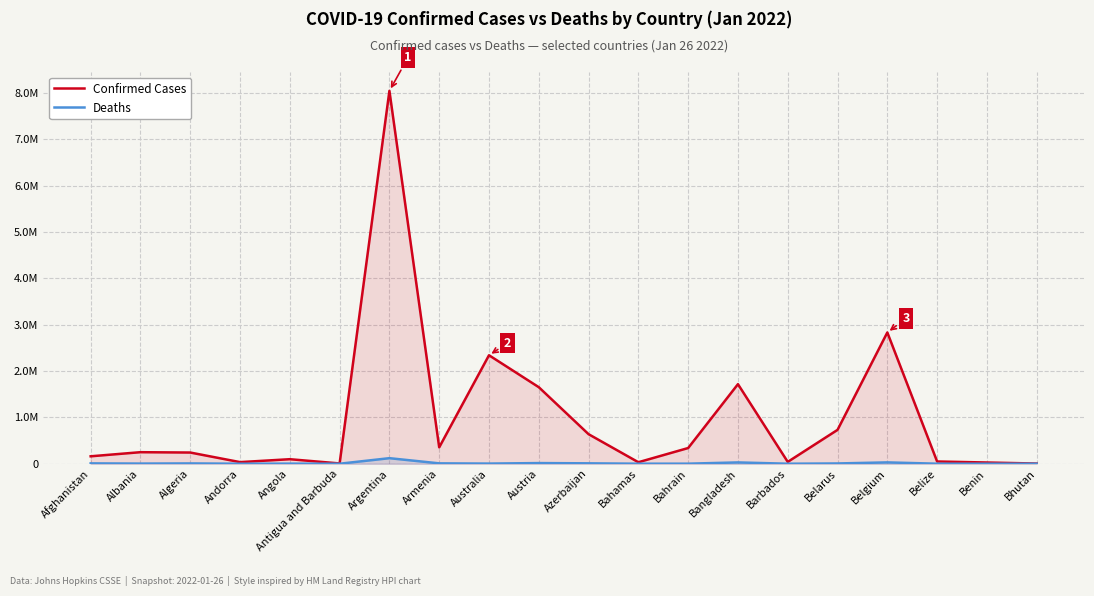

What is the smallest value displayed?

3